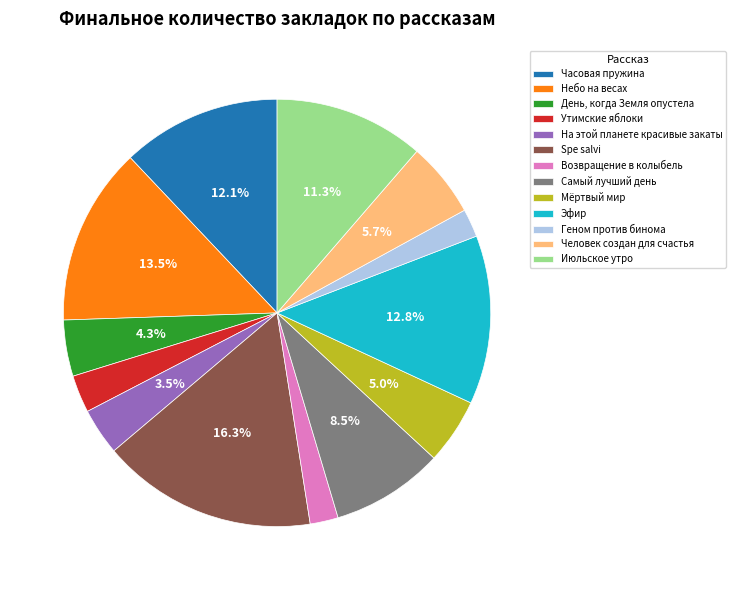

How much of the chart is everything except Эфир?

87.2%